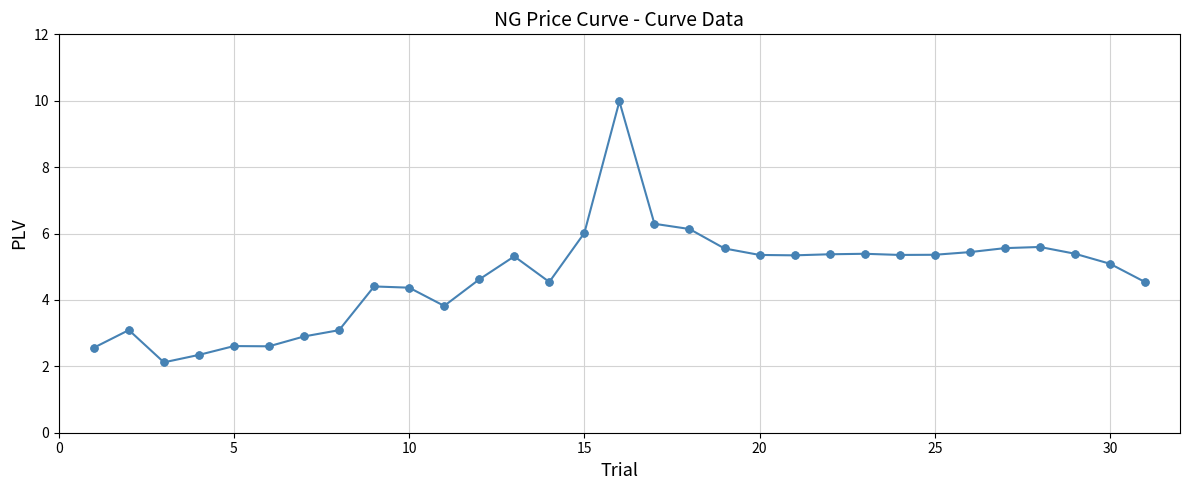

What is the minimum value shown in the chart?

2.1